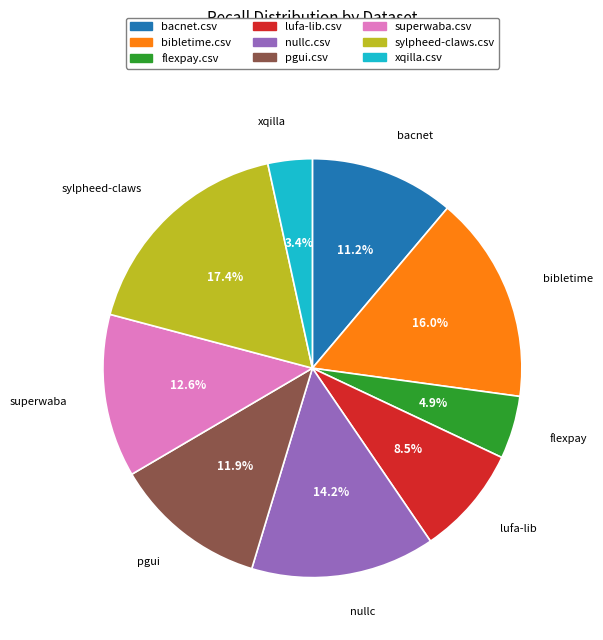

To the nearest percent, what is the difference between the superwaba.csv and lufa-lib.csv slice percentages?

4%